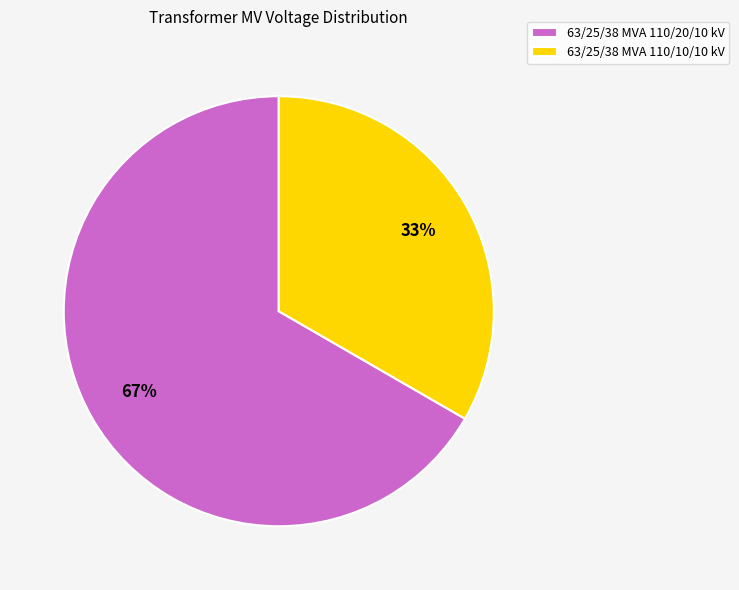

To the nearest percent, what is the combined percentage of 63/25/38 MVA 110/20/10 kV and 63/25/38 MVA 110/10/10 kV?

100%